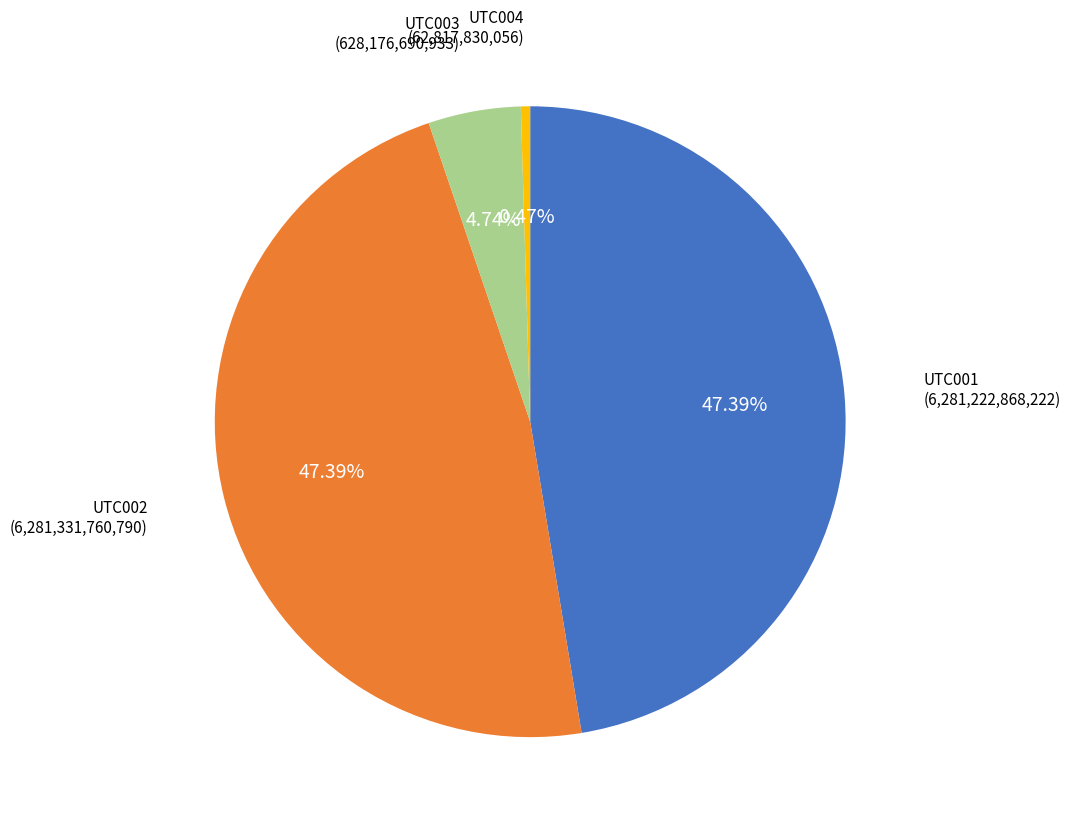

Does any single category account for the majority?

No